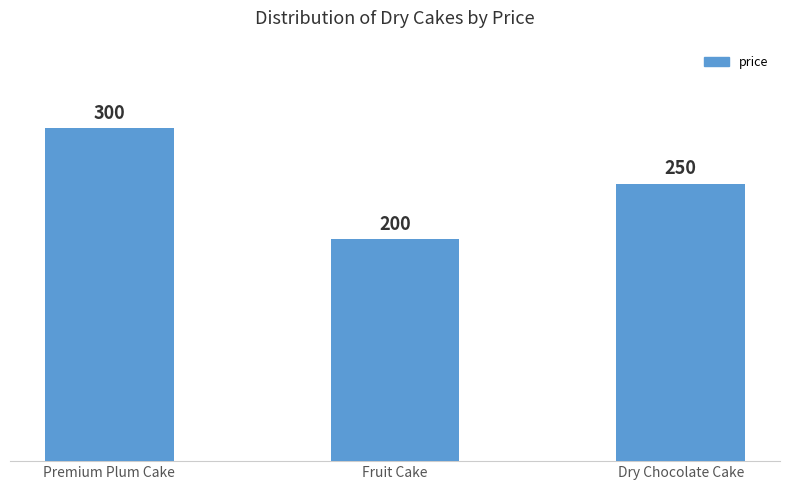

Rank the categories by value from highest to lowest.

Premium Plum Cake, Dry Chocolate Cake, Fruit Cake